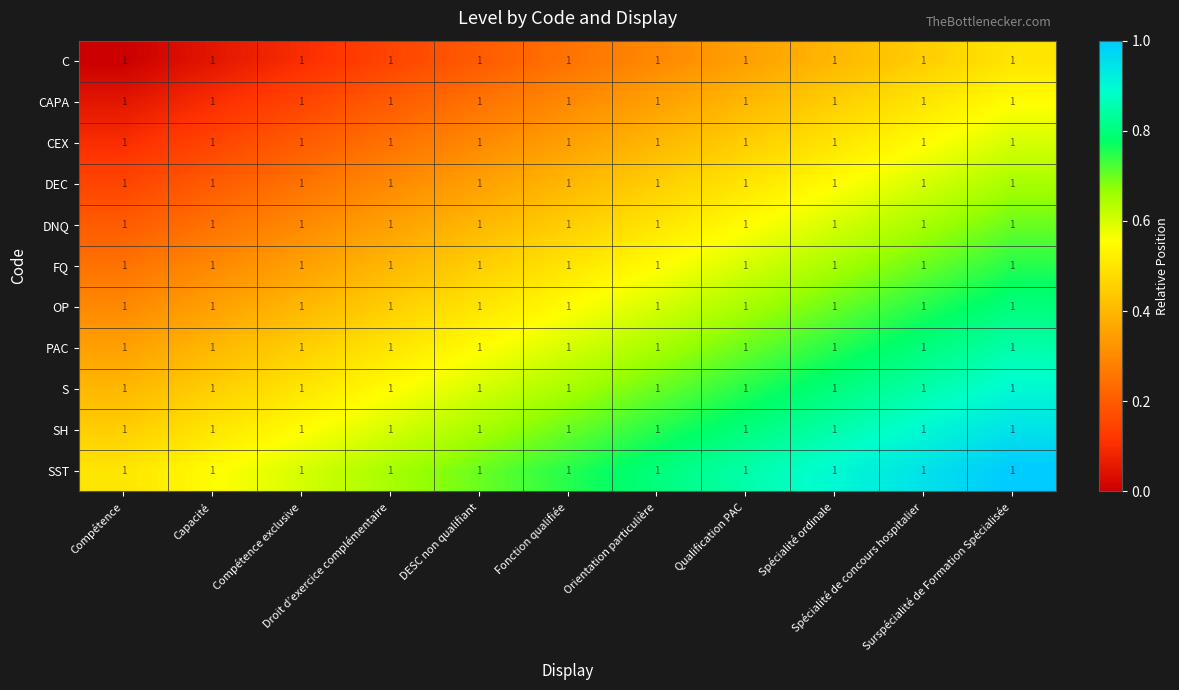

Reading left to right, extract all data points from this chart.

C: Compétence=1.0	Capacité=1.0	Compétence exclusive=1.0	Droit d’exercice complémentaire=1.0	DESC non qualifiant=1.0	Fonction qualifiée=1.0	Orientation particulière=1.0	Qualification PAC=1.0	Spécialité ordinale=1.0	Spécialité de concours hospitalier=1.0	Surspécialité de Formation Spécialisée=1.0
CAPA: Compétence=1.0	Capacité=1.0	Compétence exclusive=1.0	Droit d’exercice complémentaire=1.0	DESC non qualifiant=1.0	Fonction qualifiée=1.0	Orientation particulière=1.0	Qualification PAC=1.0	Spécialité ordinale=1.0	Spécialité de concours hospitalier=1.0	Surspécialité de Formation Spécialisée=1.0
CEX: Compétence=1.0	Capacité=1.0	Compétence exclusive=1.0	Droit d’exercice complémentaire=1.0	DESC non qualifiant=1.0	Fonction qualifiée=1.0	Orientation particulière=1.0	Qualification PAC=1.0	Spécialité ordinale=1.0	Spécialité de concours hospitalier=1.0	Surspécialité de Formation Spécialisée=1.0
DEC: Compétence=1.0	Capacité=1.0	Compétence exclusive=1.0	Droit d’exercice complémentaire=1.0	DESC non qualifiant=1.0	Fonction qualifiée=1.0	Orientation particulière=1.0	Qualification PAC=1.0	Spécialité ordinale=1.0	Spécialité de concours hospitalier=1.0	Surspécialité de Formation Spécialisée=1.0
DNQ: Compétence=1.0	Capacité=1.0	Compétence exclusive=1.0	Droit d’exercice complémentaire=1.0	DESC non qualifiant=1.0	Fonction qualifiée=1.0	Orientation particulière=1.0	Qualification PAC=1.0	Spécialité ordinale=1.0	Spécialité de concours hospitalier=1.0	Surspécialité de Formation Spécialisée=1.0
FQ: Compétence=1.0	Capacité=1.0	Compétence exclusive=1.0	Droit d’exercice complémentaire=1.0	DESC non qualifiant=1.0	Fonction qualifiée=1.0	Orientation particulière=1.0	Qualification PAC=1.0	Spécialité ordinale=1.0	Spécialité de concours hospitalier=1.0	Surspécialité de Formation Spécialisée=1.0
OP: Compétence=1.0	Capacité=1.0	Compétence exclusive=1.0	Droit d’exercice complémentaire=1.0	DESC non qualifiant=1.0	Fonction qualifiée=1.0	Orientation particulière=1.0	Qualification PAC=1.0	Spécialité ordinale=1.0	Spécialité de concours hospitalier=1.0	Surspécialité de Formation Spécialisée=1.0
PAC: Compétence=1.0	Capacité=1.0	Compétence exclusive=1.0	Droit d’exercice complémentaire=1.0	DESC non qualifiant=1.0	Fonction qualifiée=1.0	Orientation particulière=1.0	Qualification PAC=1.0	Spécialité ordinale=1.0	Spécialité de concours hospitalier=1.0	Surspécialité de Formation Spécialisée=1.0
S: Compétence=1.0	Capacité=1.0	Compétence exclusive=1.0	Droit d’exercice complémentaire=1.0	DESC non qualifiant=1.0	Fonction qualifiée=1.0	Orientation particulière=1.0	Qualification PAC=1.0	Spécialité ordinale=1.0	Spécialité de concours hospitalier=1.0	Surspécialité de Formation Spécialisée=1.0
SH: Compétence=1.0	Capacité=1.0	Compétence exclusive=1.0	Droit d’exercice complémentaire=1.0	DESC non qualifiant=1.0	Fonction qualifiée=1.0	Orientation particulière=1.0	Qualification PAC=1.0	Spécialité ordinale=1.0	Spécialité de concours hospitalier=1.0	Surspécialité de Formation Spécialisée=1.0
SST: Compétence=1.0	Capacité=1.0	Compétence exclusive=1.0	Droit d’exercice complémentaire=1.0	DESC non qualifiant=1.0	Fonction qualifiée=1.0	Orientation particulière=1.0	Qualification PAC=1.0	Spécialité ordinale=1.0	Spécialité de concours hospitalier=1.0	Surspécialité de Formation Spécialisée=1.0